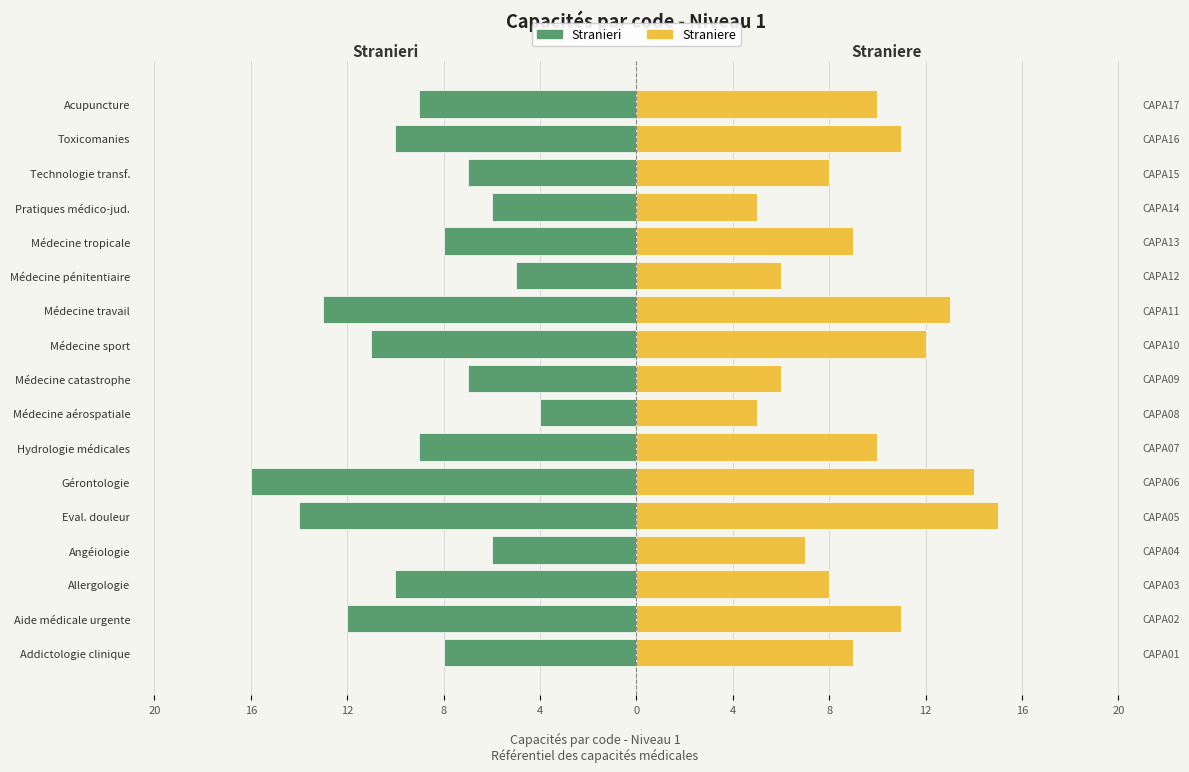

What is the lowest value of the Straniere series?

5